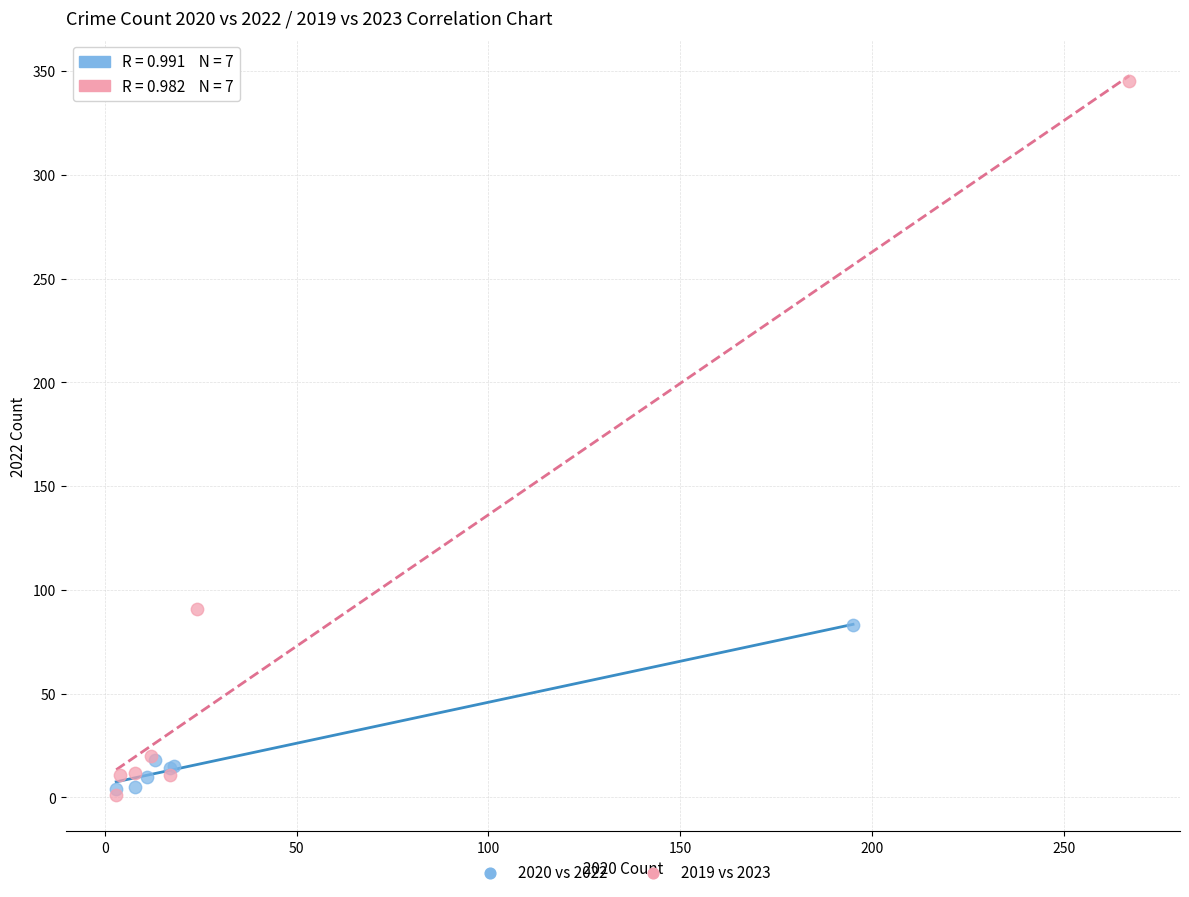

Which series contains the highest Y value?

2019 vs 2023